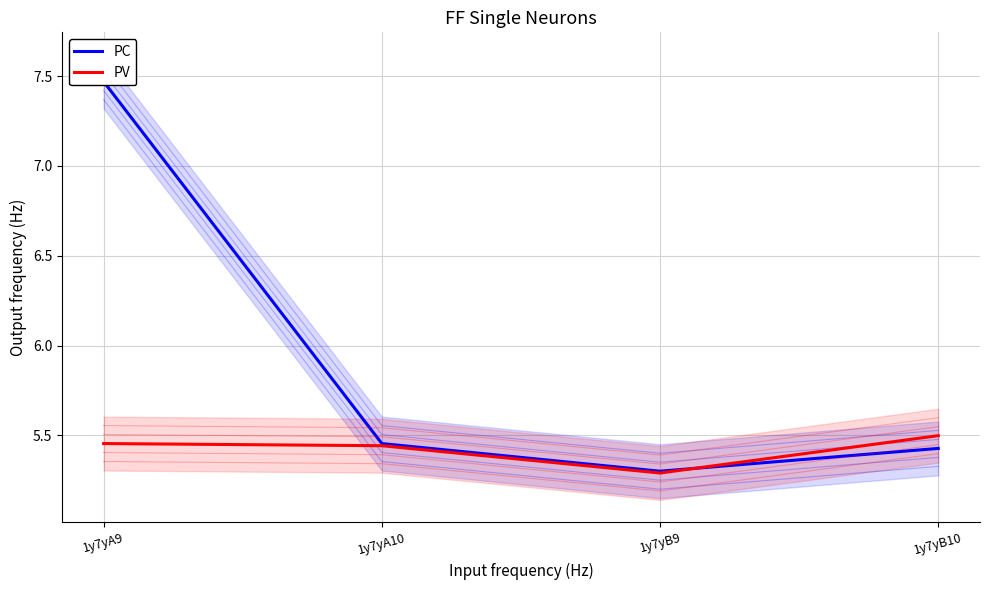

How many distinct data groups are displayed?

2